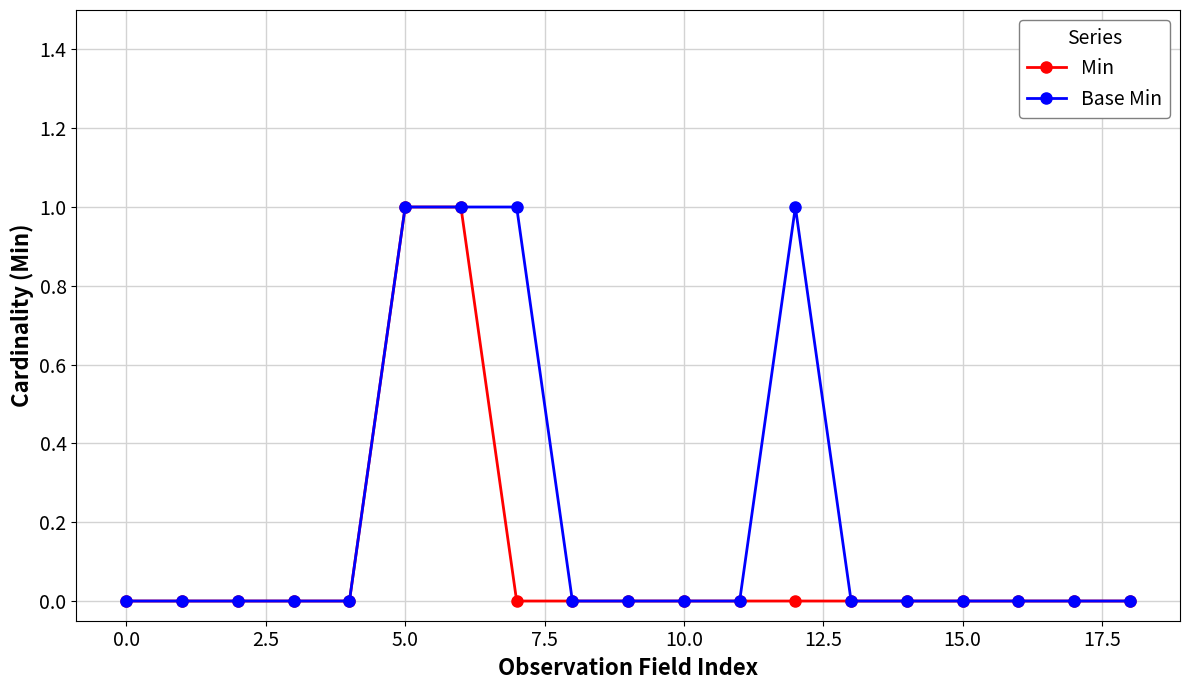

List the series in order of their overall mean, lowest first.

Min, Base Min